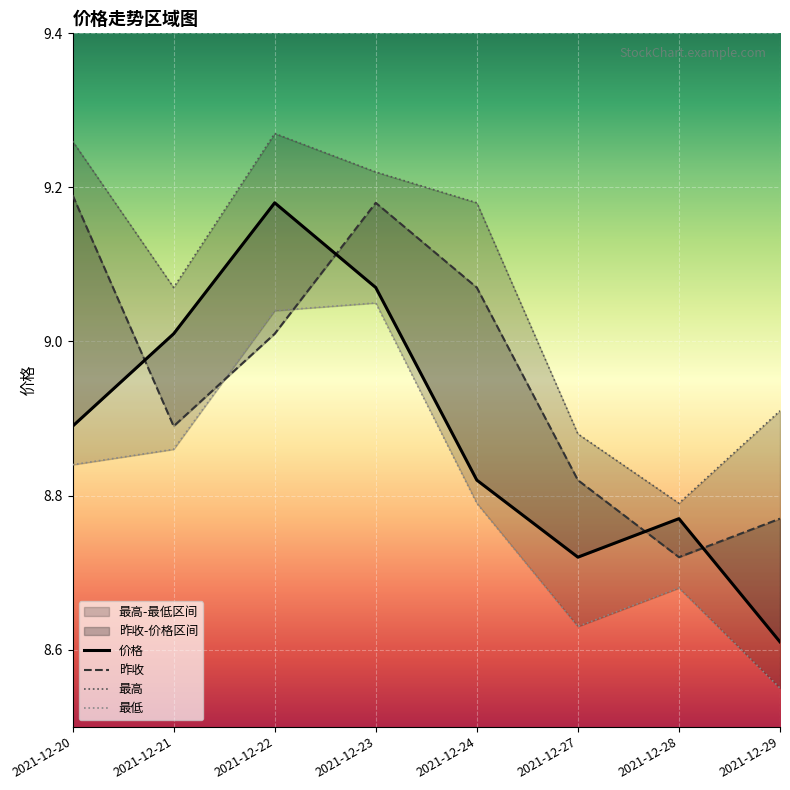

What is the value of the 最高 point at the 5th from the left?

9.2